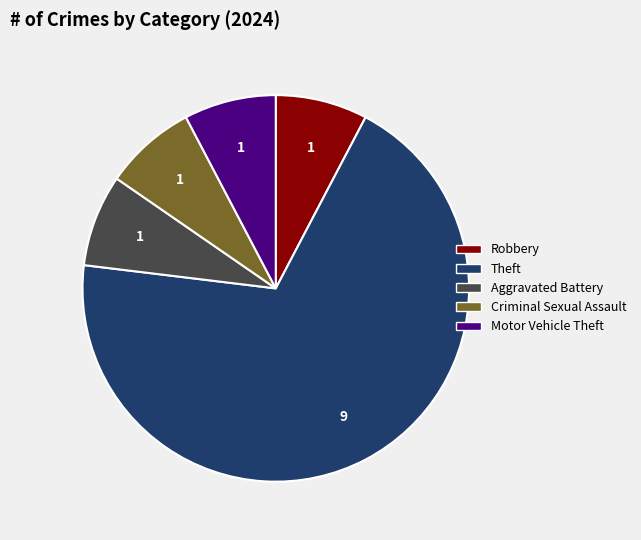

Does any single category account for the majority?

Yes